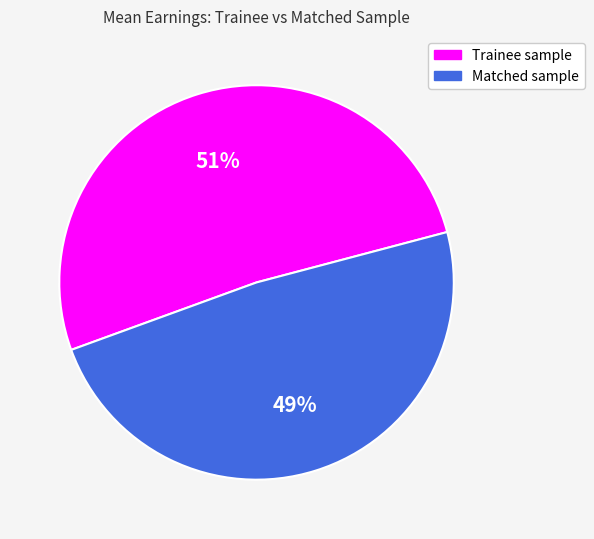

Is it true that Matched sample is 49% of the pie?

True